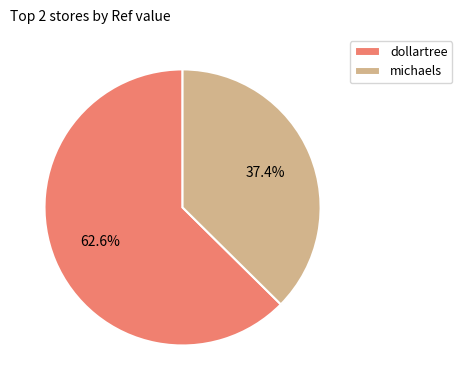

Does any single category account for the majority?

Yes